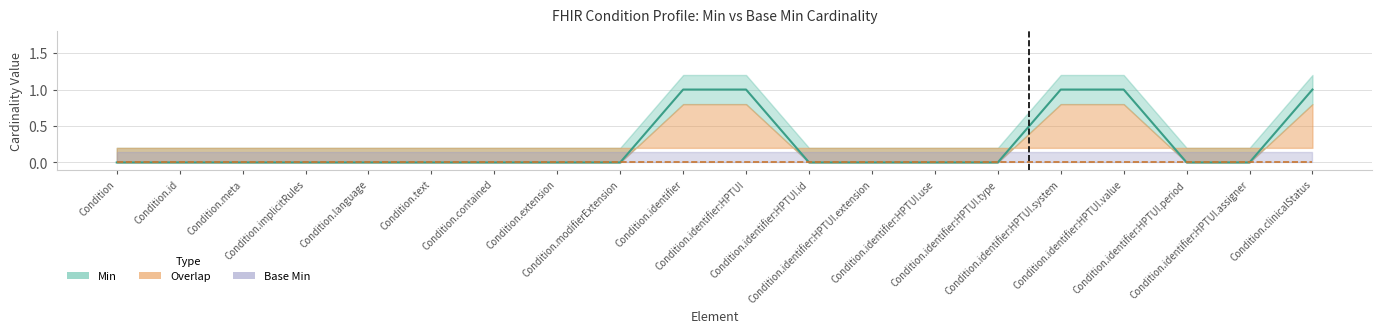

Between Condition.identifier and Condition.implicitRules, which is larger?

Condition.identifier